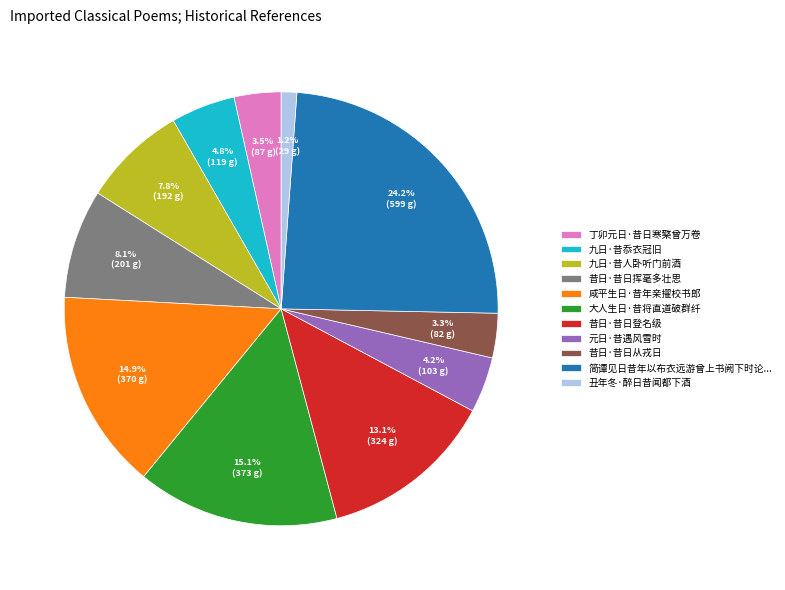

To the nearest percent, what percentage of the pie is 丑年冬·醉日昔闻都下酒?

1%